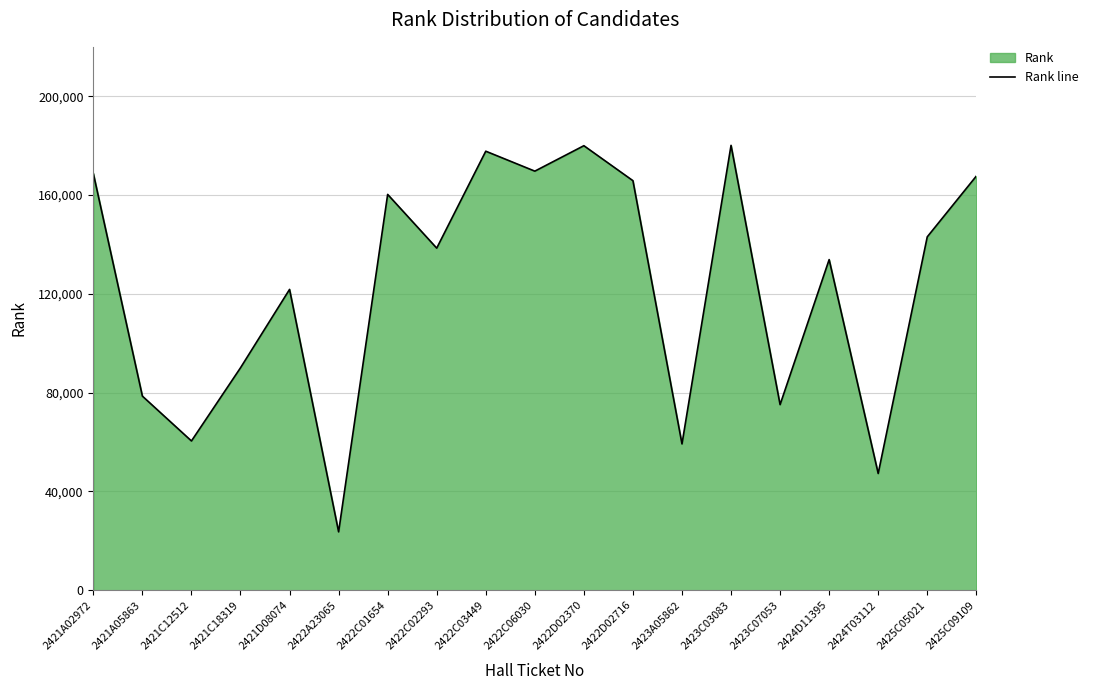

Between 2423A05862 and 2421D08074, which is larger?

2421D08074